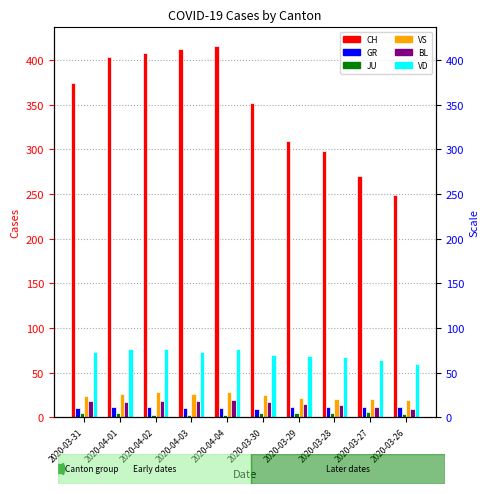

Where is CH nearest to the value 332?

2020-03-30